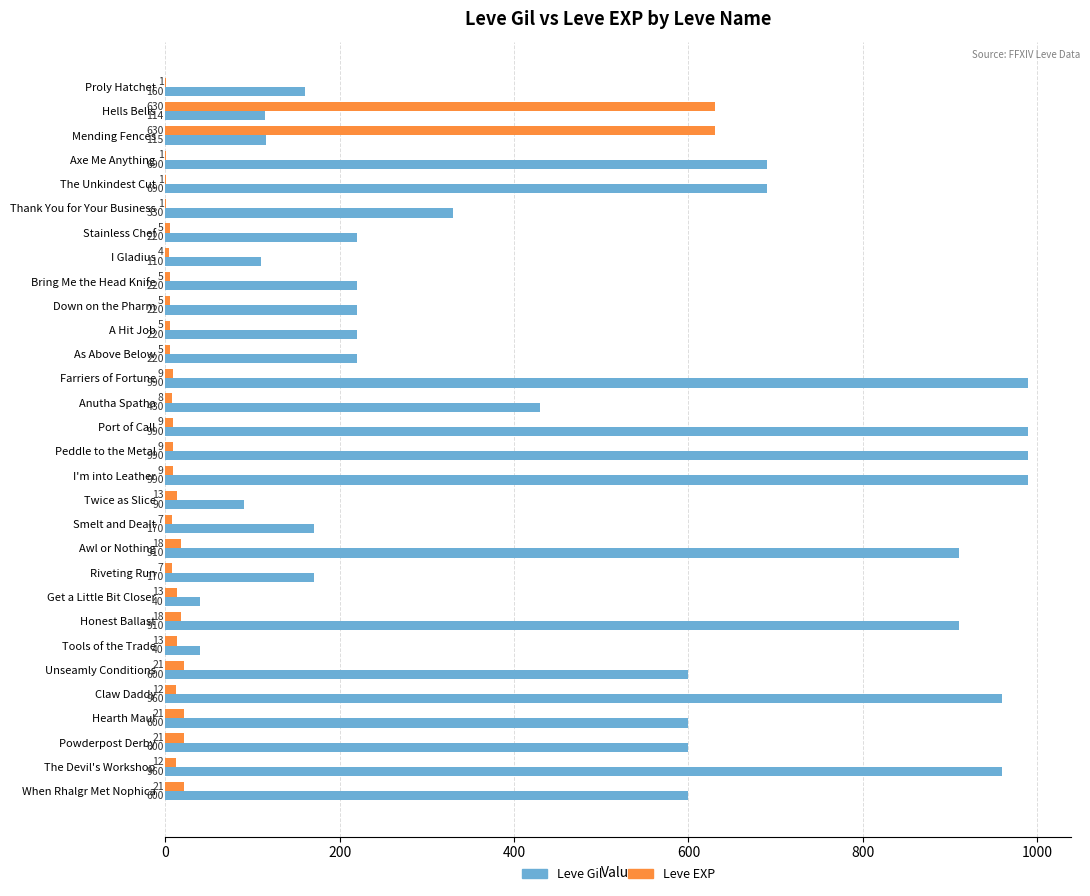

Is it true that Leve Gil equals 339 at Down on the Pharm?

False